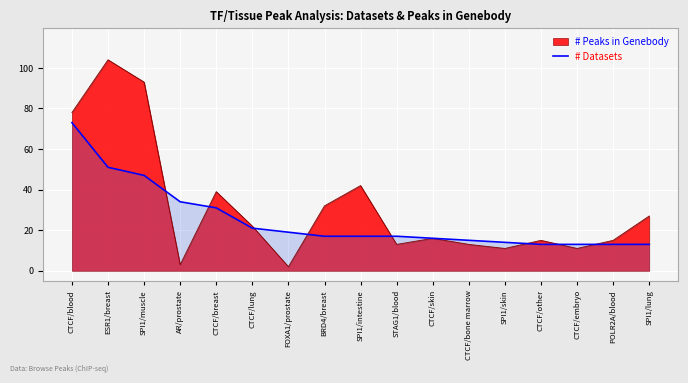

Which series has the largest range (max minus min)?

# Peaks in Genebody